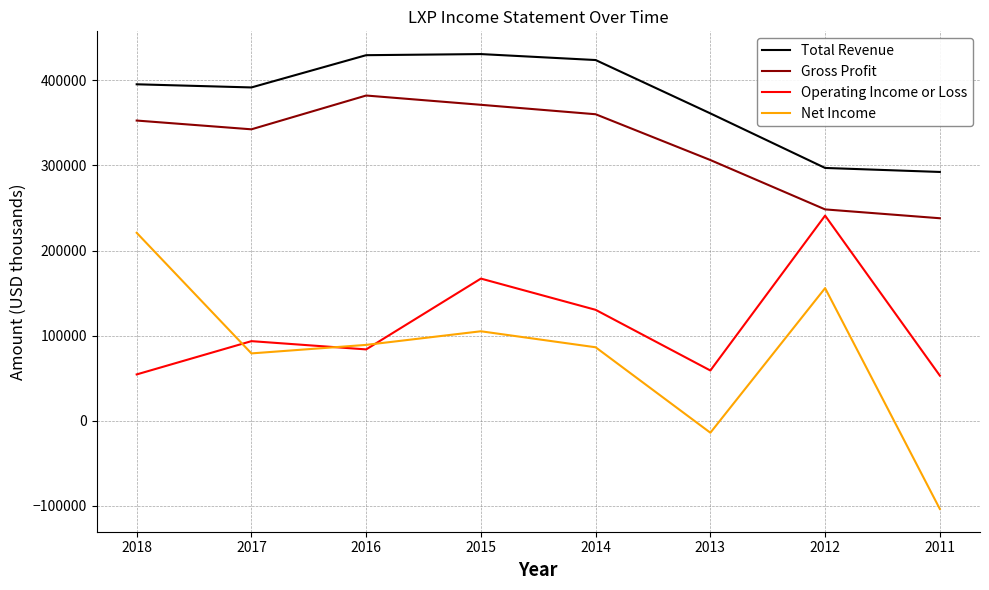

Which category has the lowest value across all series?

2011